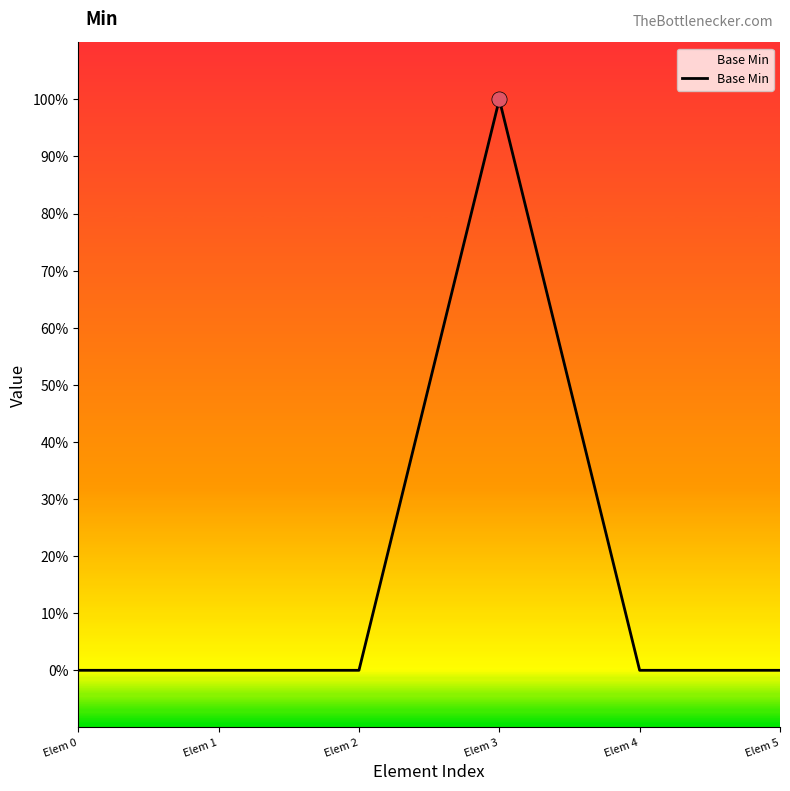

Between Elem 3 and Elem 1, which is larger?

Elem 3